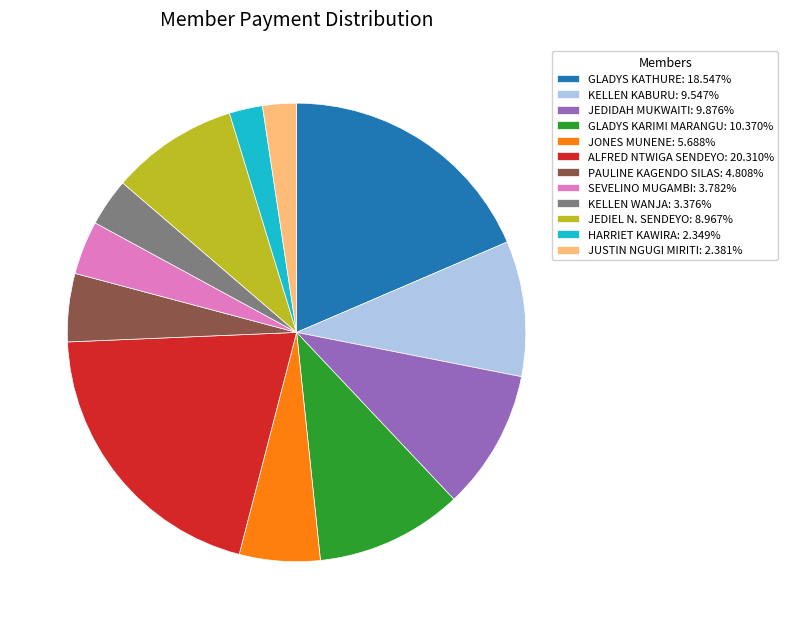

Combined, do PAULINE KAGENDO SILAS: 4.808% and HARRIET KAWIRA: 2.349% account for over 50%?

No